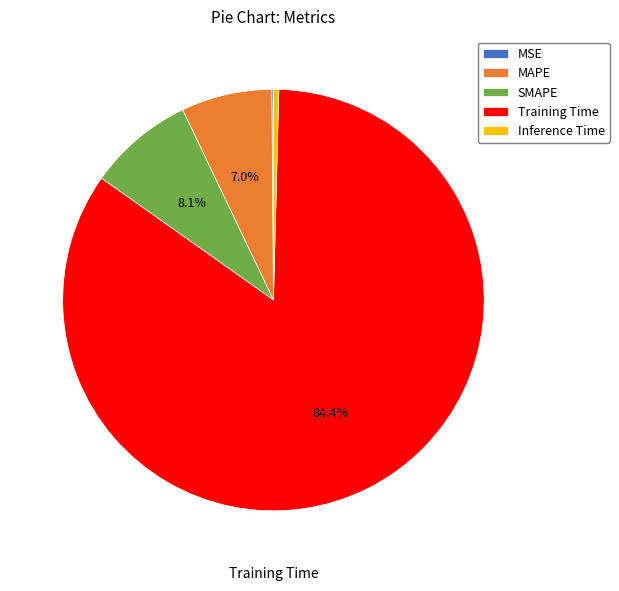

To the nearest percent, what is the difference between the SMAPE and Inference Time slice percentages?

8%